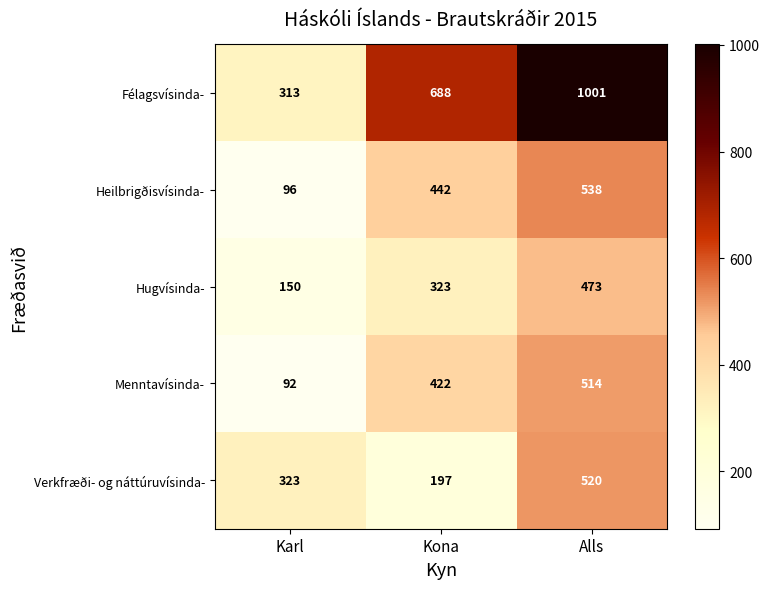

What is the total value across all series at Alls?

3046